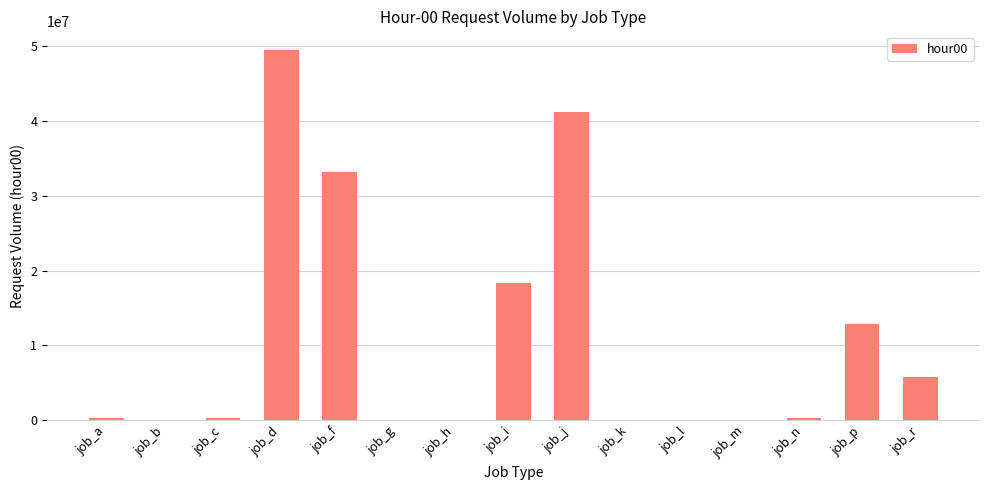

At which category does the chart reach its peak across all series?

job_d